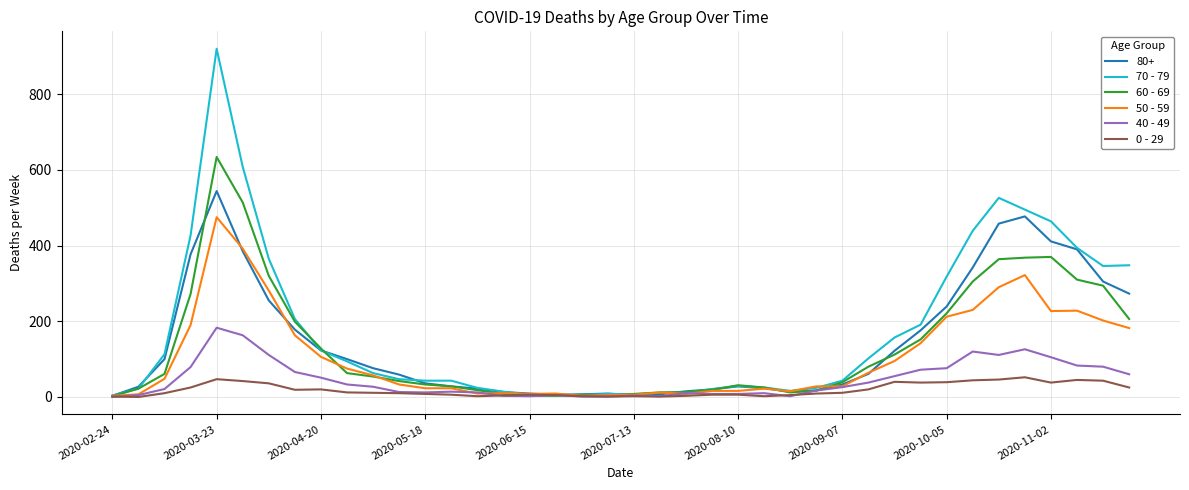

What is the greatest value displayed?

920